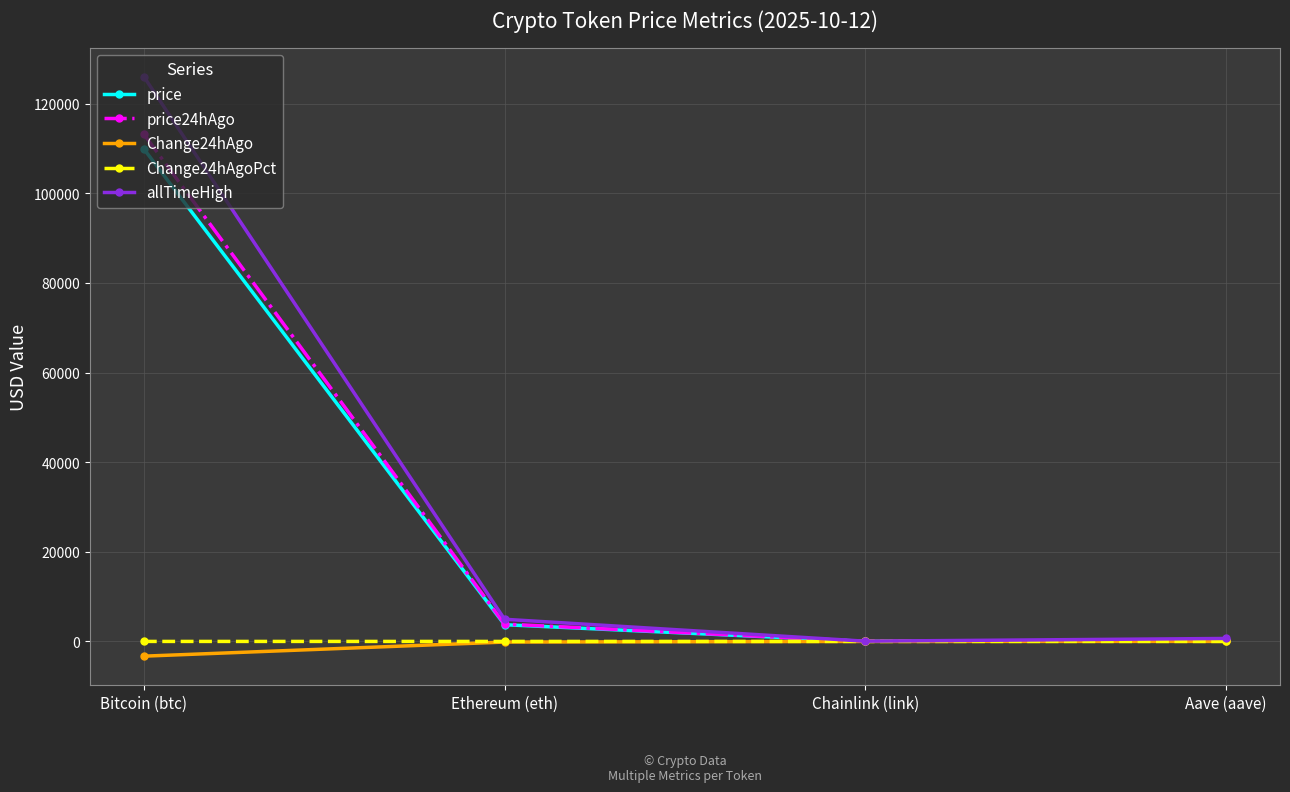

True or false: price has more than 2 points higher than both neighbors.

False